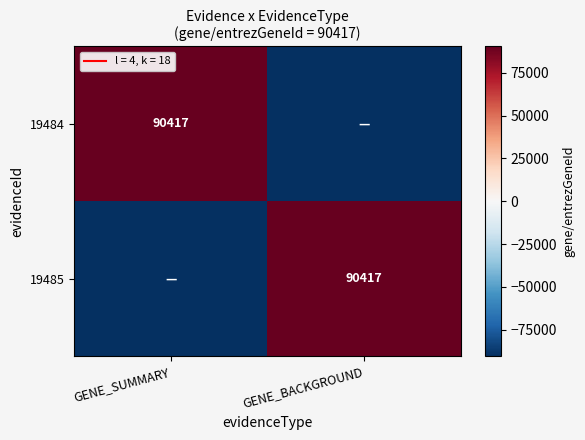

Rank the series at GENE_BACKGROUND from lowest to highest value.

19484, 19485